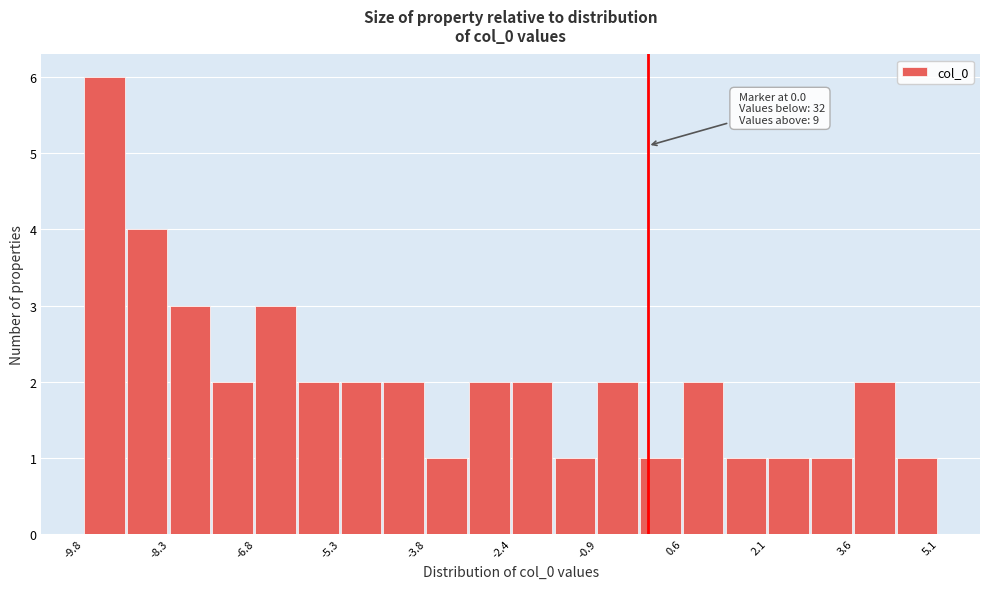

Around what value on the x-axis is the tallest bar? Give the approximate position of its centre, as read against the axis.

-9.4